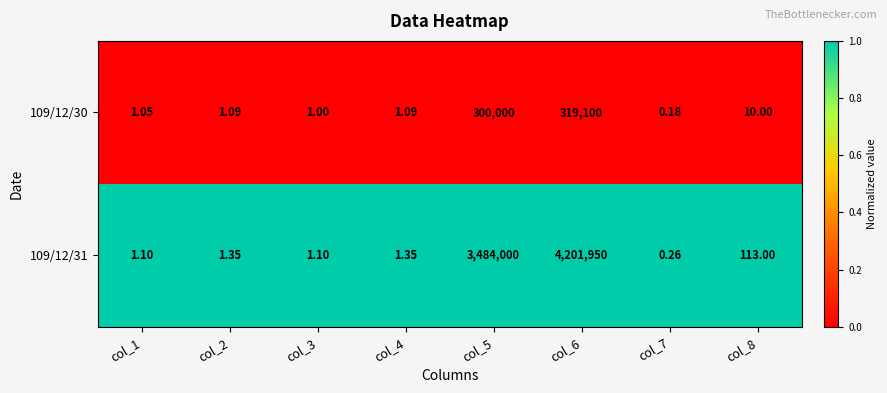

Rank the series by their average value, from highest to lowest.

109/12/31, 109/12/30